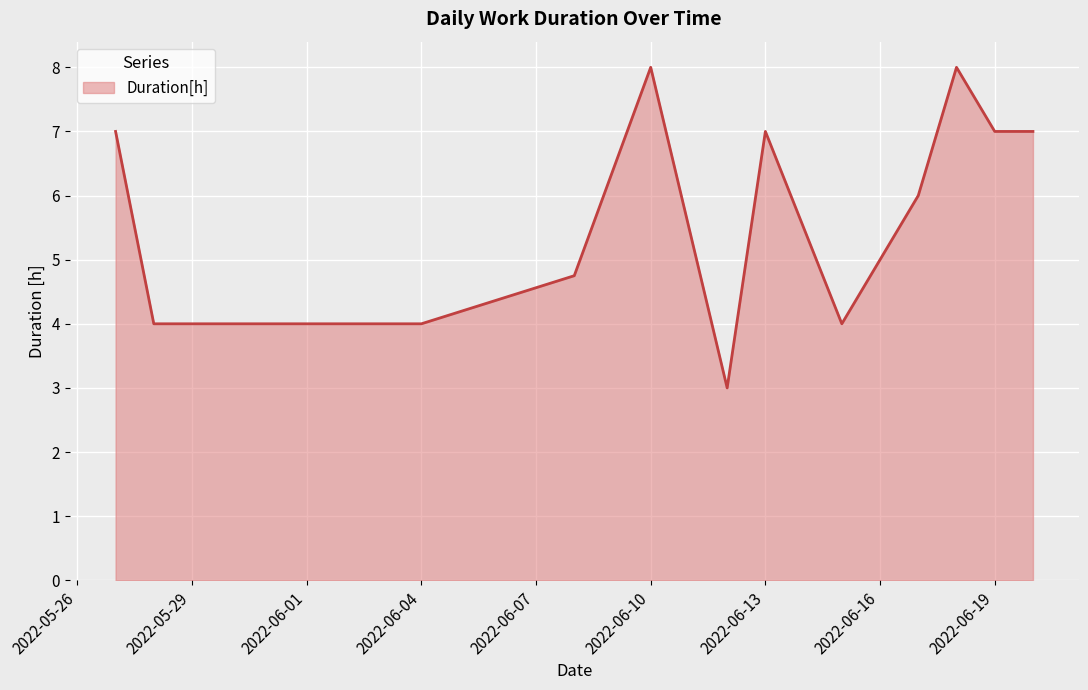

What is the difference between the maximum and minimum values?

5.0